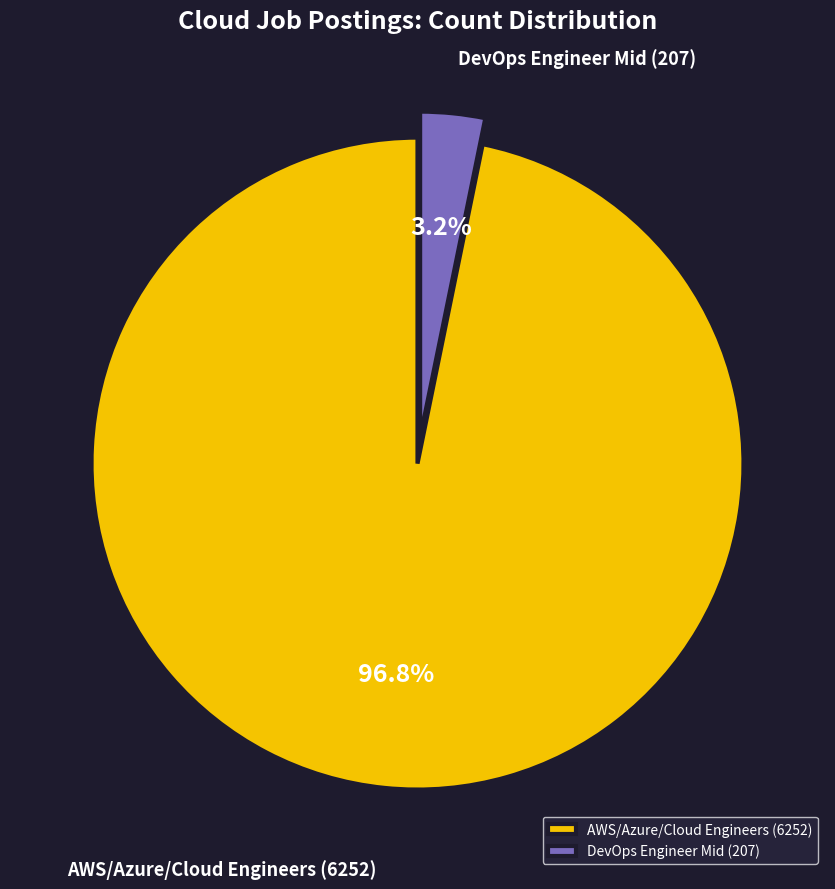

Is the sum of DevOps Engineer Mid (207) and AWS/Azure/Cloud Engineers (6252) greater than half?

Yes